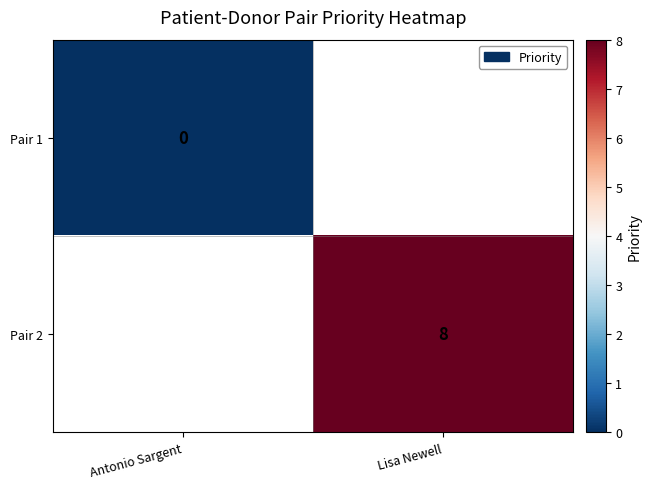

How many series are shown in this chart?

2